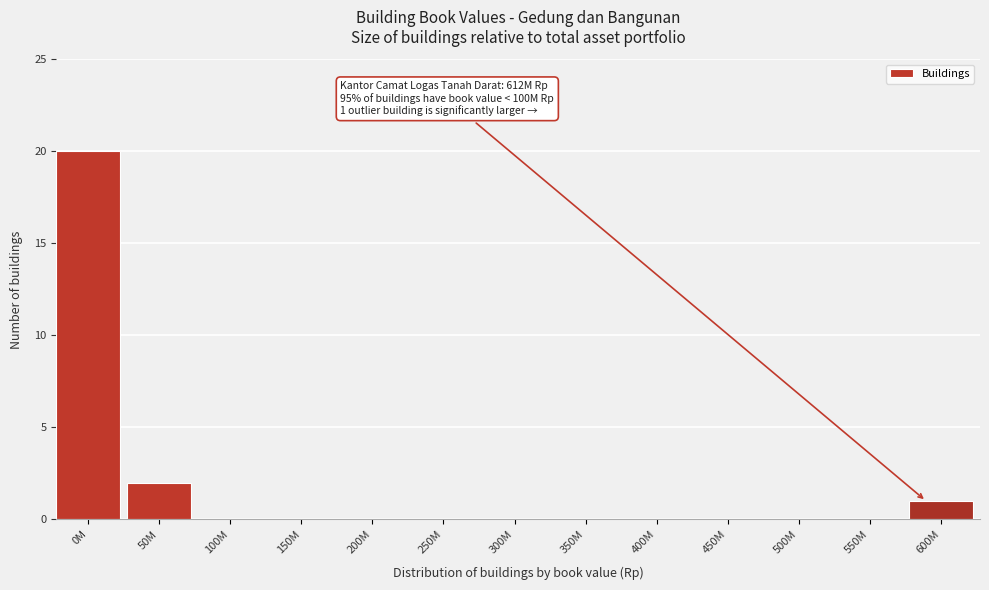

Reading left to right, transcribe all the data shown in this chart.

0M=20	50M=2	100M=0	150M=0	200M=0	250M=0	300M=0	350M=0	400M=0	450M=0	500M=0	550M=0	600M=1